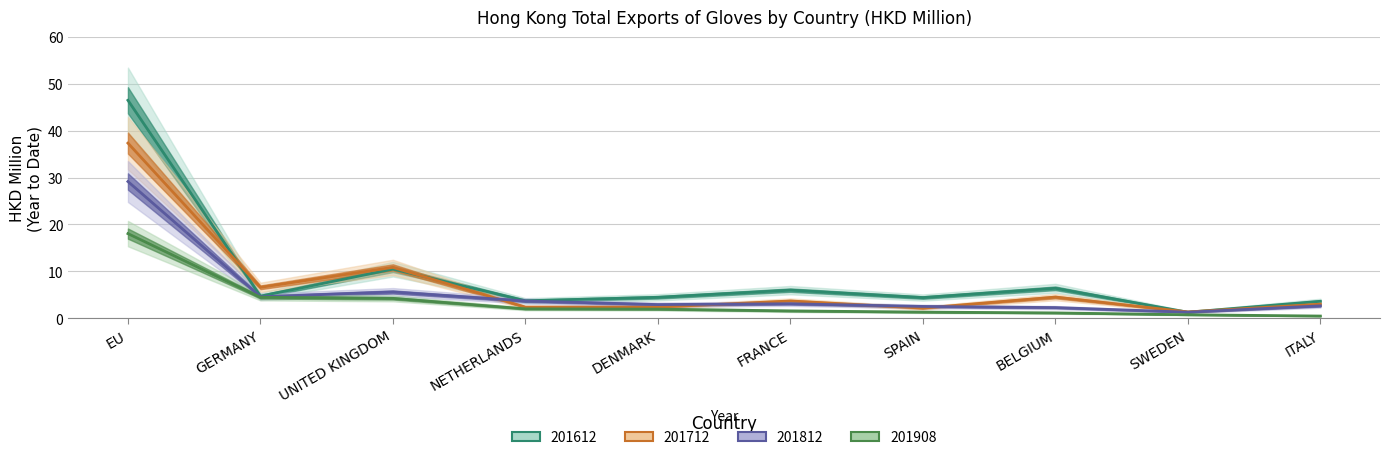

At which label does 201812 reach its peak?

EU